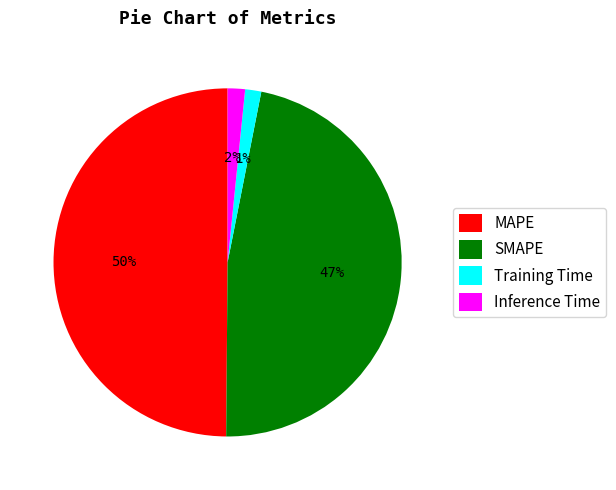

To the nearest percent, what portion does MAPE represent?

50%